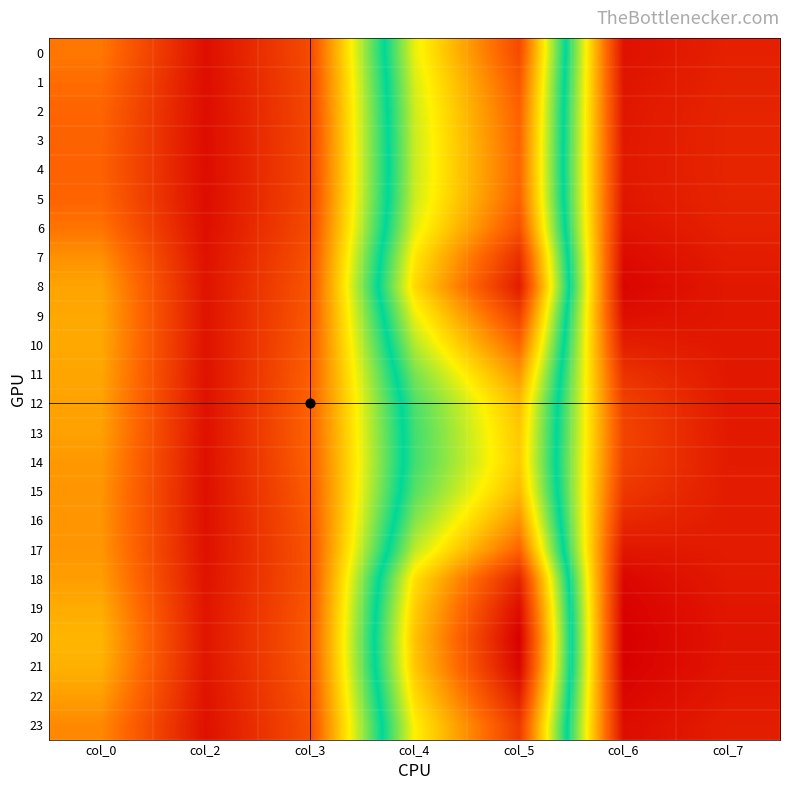

Between col_2 and col_6, which is larger?

col_6